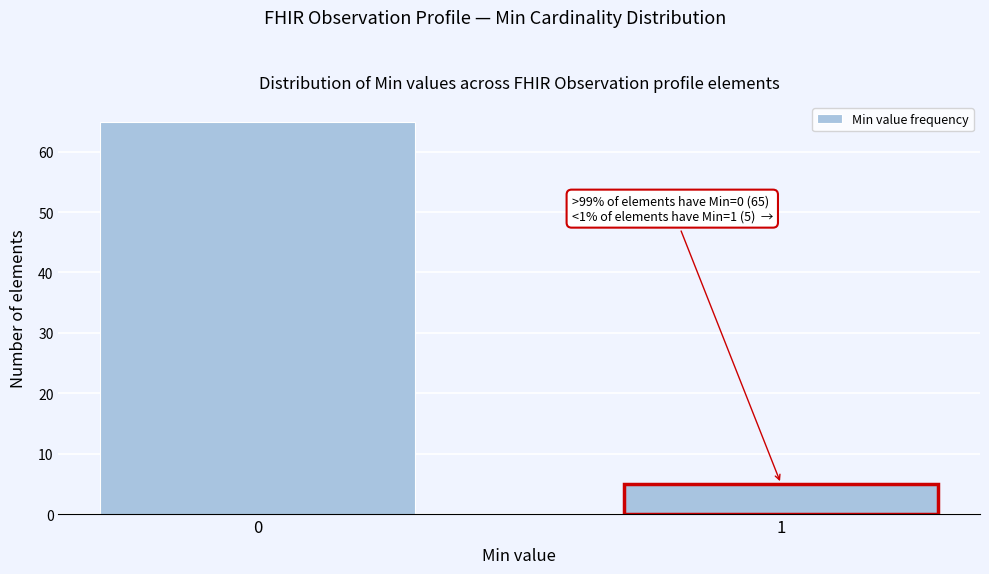

Reading left to right, list all the values displayed in this chart.

0=65	1=5